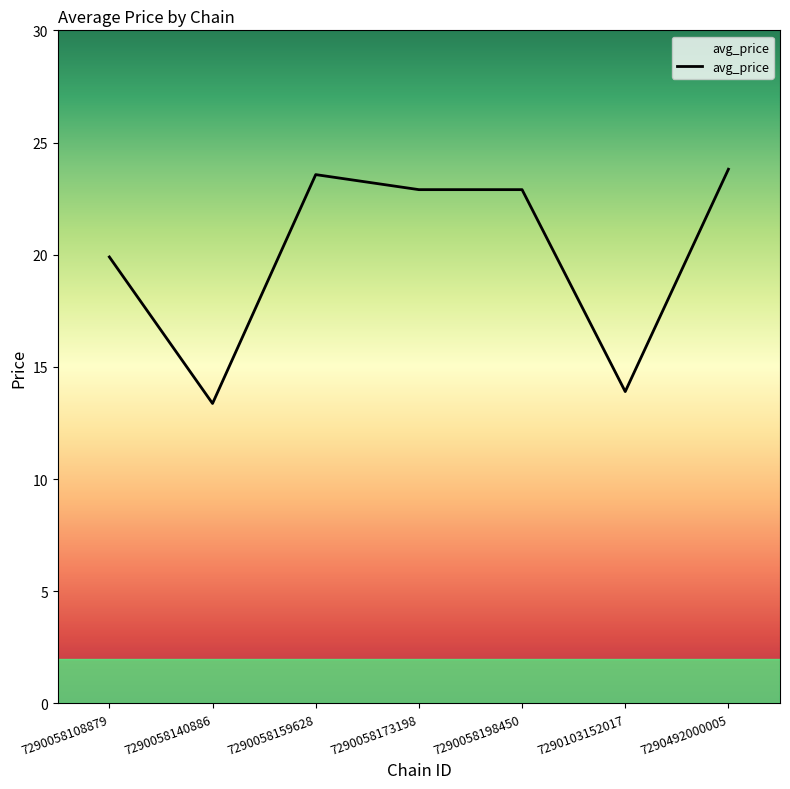

True or false: the data shows 23.6 at 7290058159628.

True